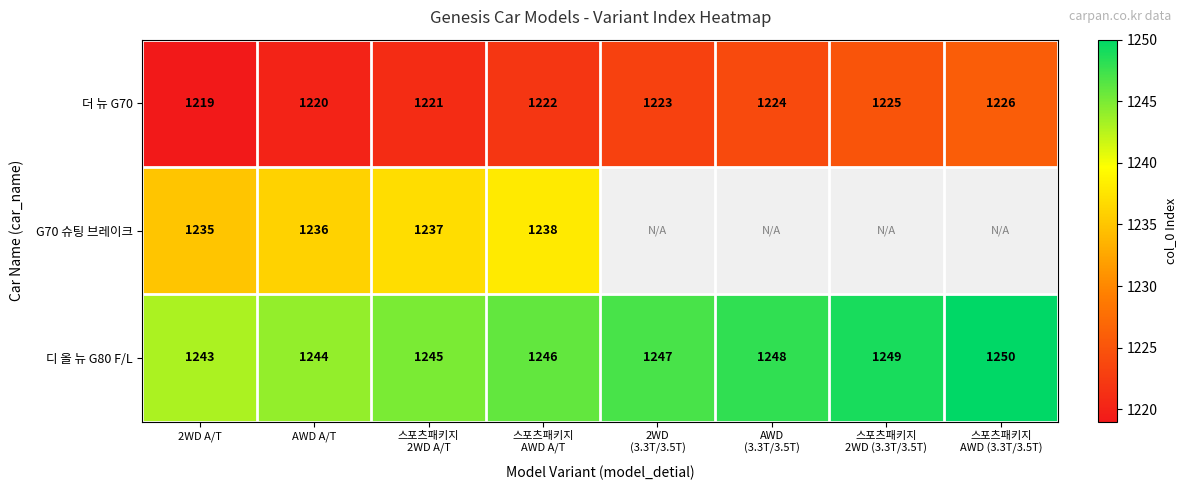

How many 더 뉴 G70 values are between 1221 and 1225?

5